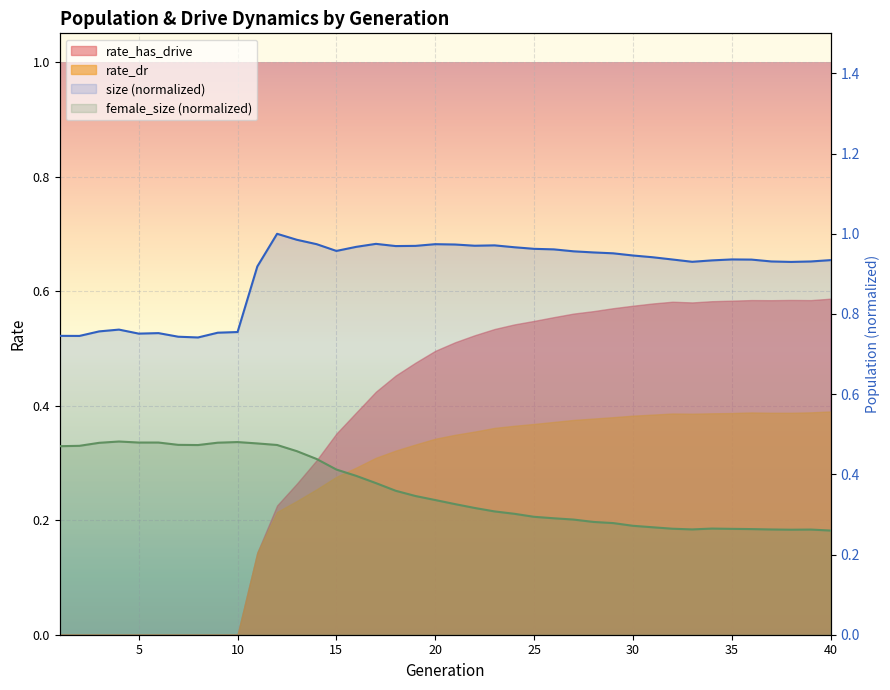

Which series has the largest total across all categories?

size